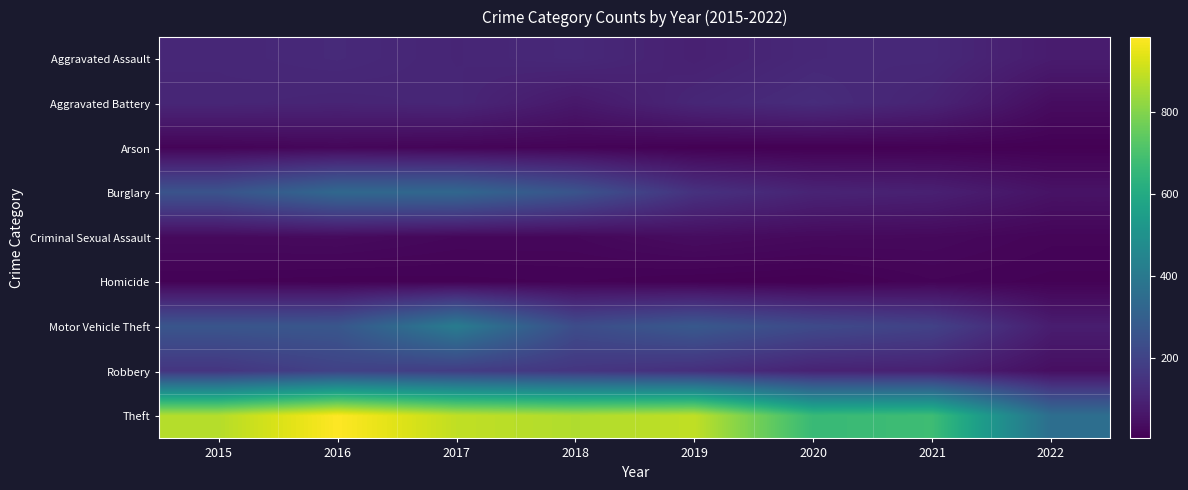

Which category has the lowest value across all series?

2020